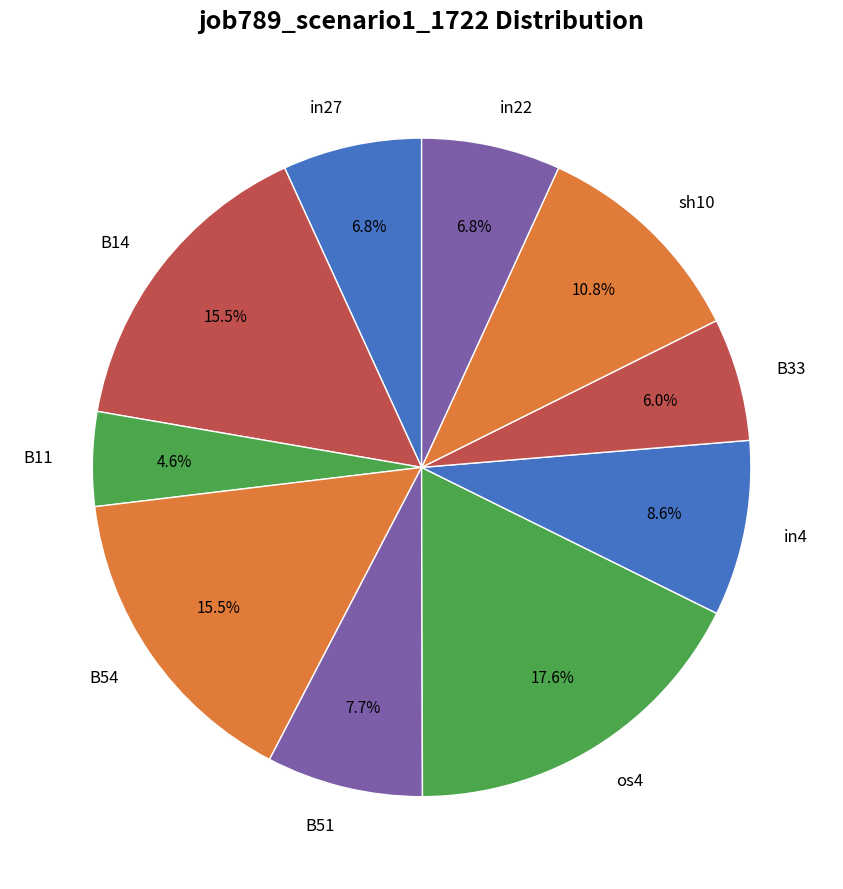

What is the largest slice in the pie chart?

os4